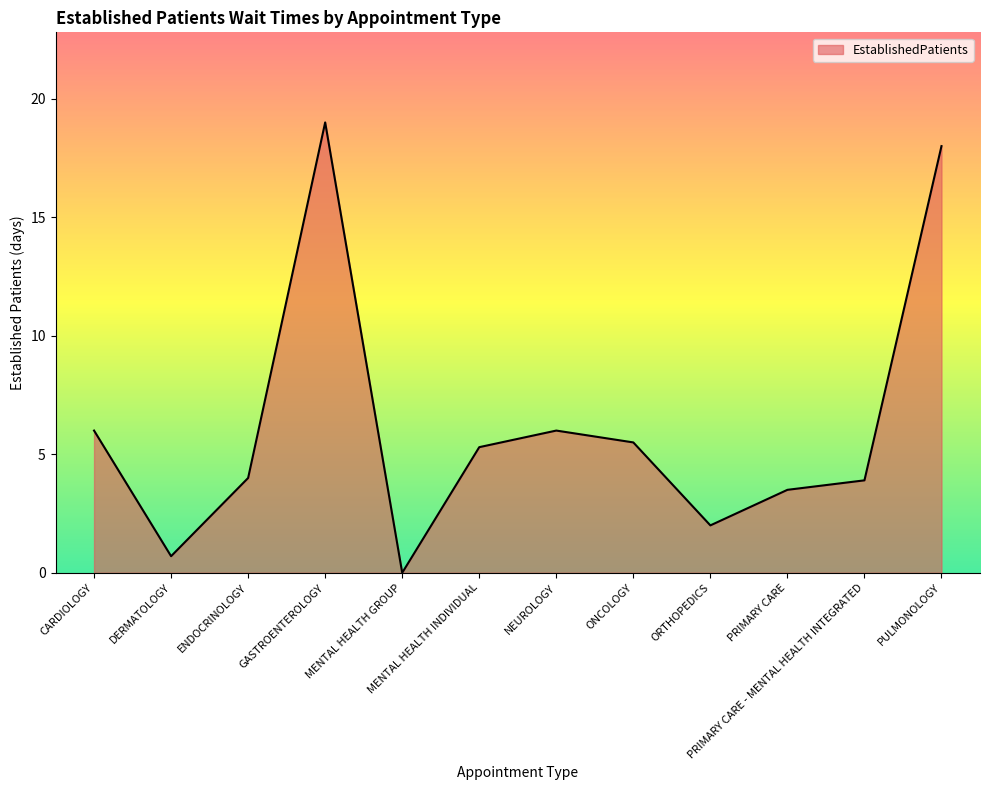

Does the chart display data point markers on the line(s)?

No